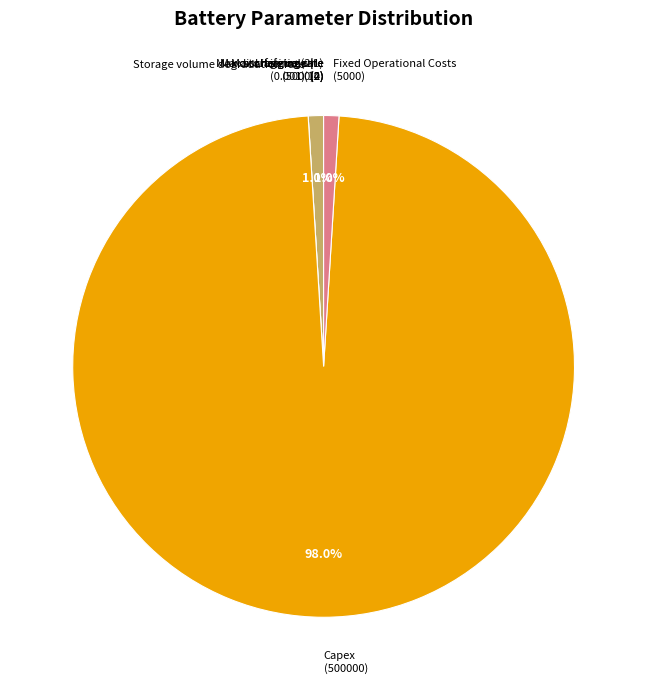

What is the largest slice in the pie chart?

Capex